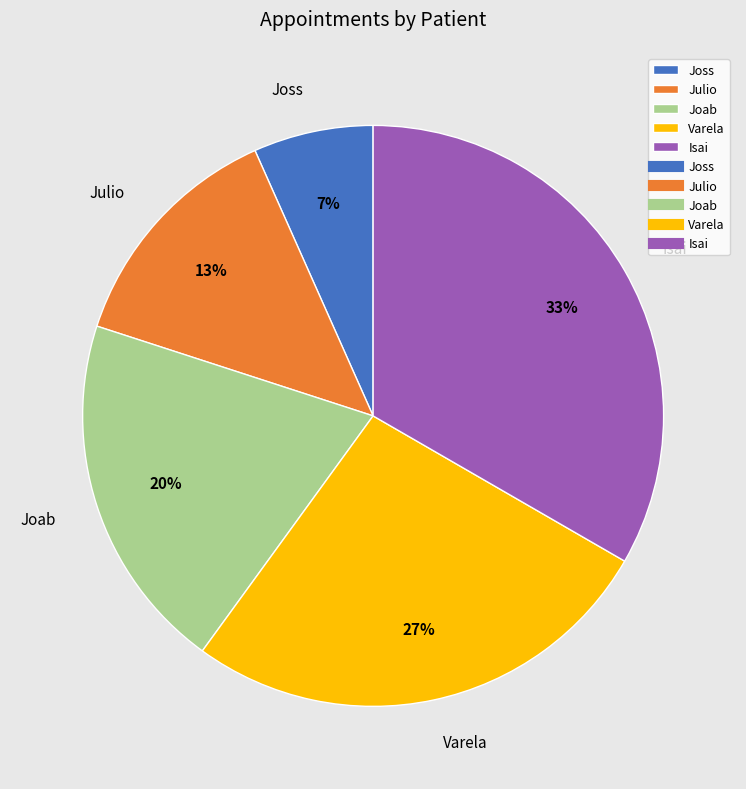

Which has a higher value, Isai or Varela?

Isai